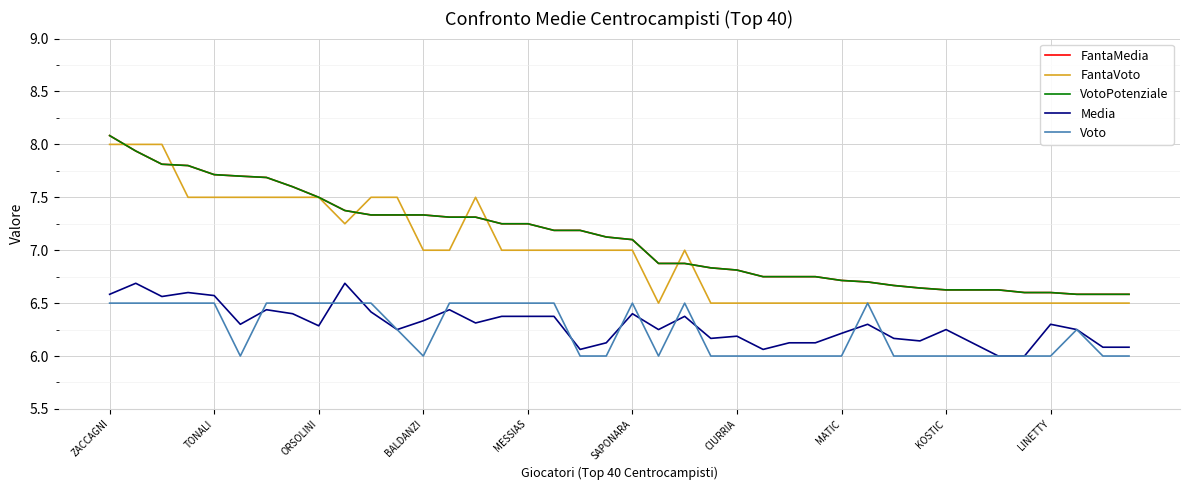

Count the Voto values in the range 6 to 7.

40